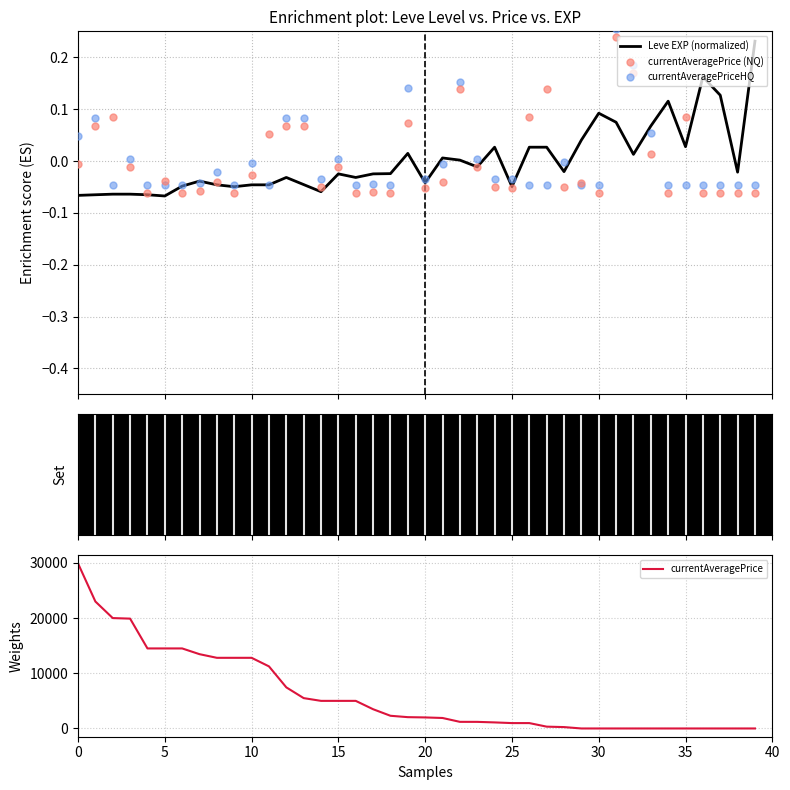

Which series contains the lowest Y value?

Leve EXP